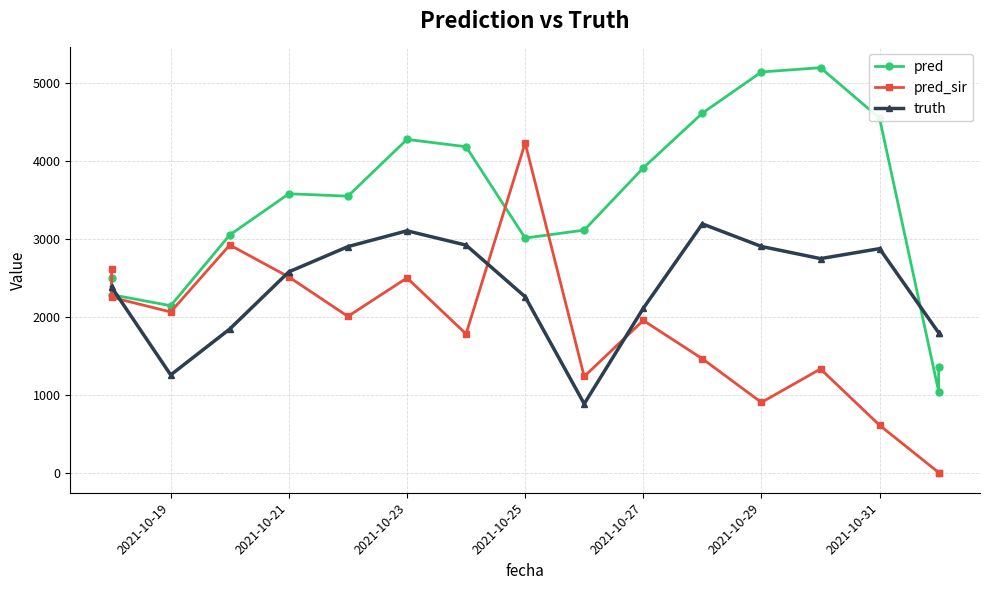

Which series has the largest total across all categories?

pred